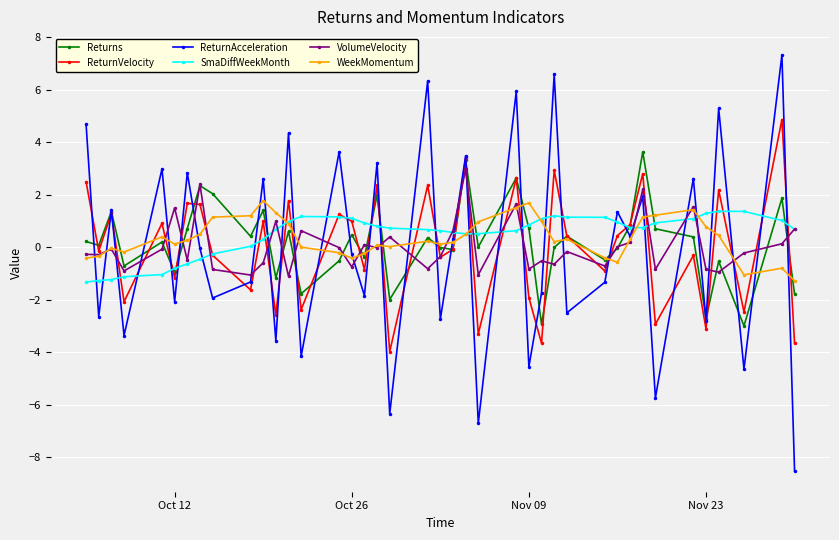

What is the value of the WeekMomentum point at the 33rd from the left?

1.2